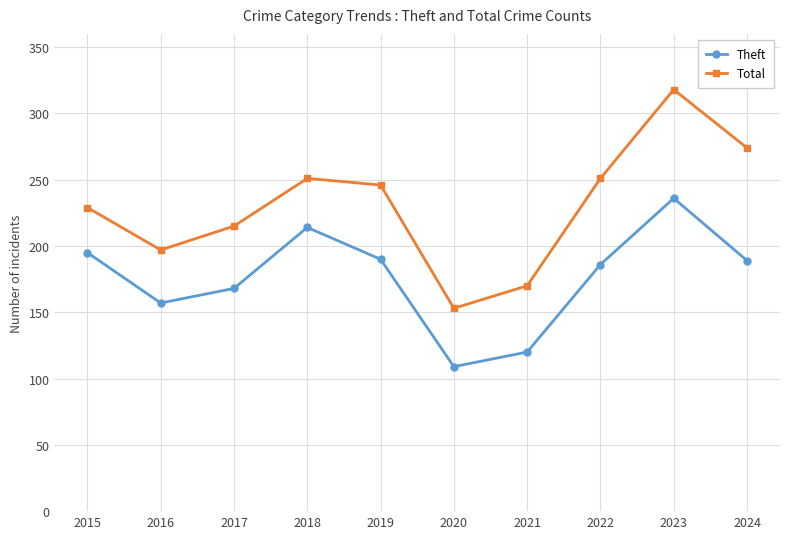

Which series has the widest spread of values?

Total